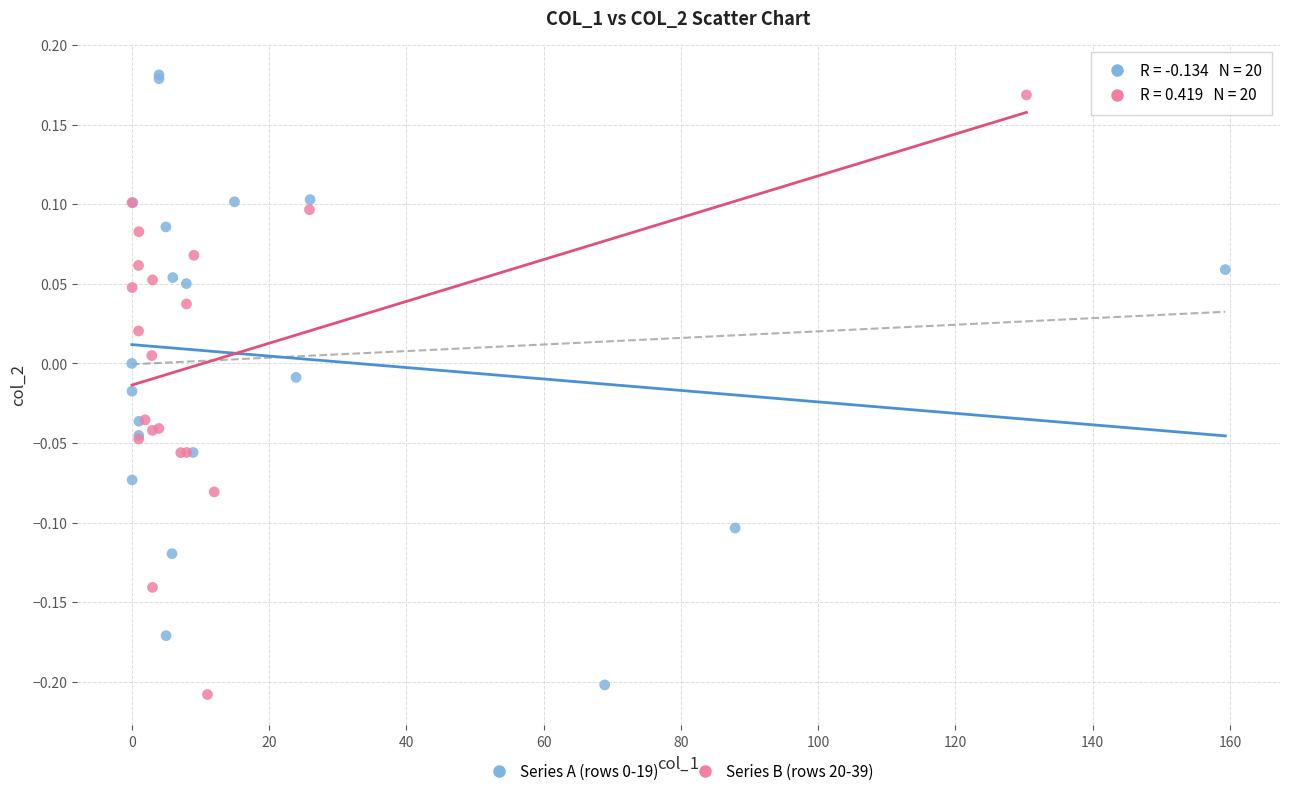

Which series contains the lowest Y value?

Series B (rows 20-39)